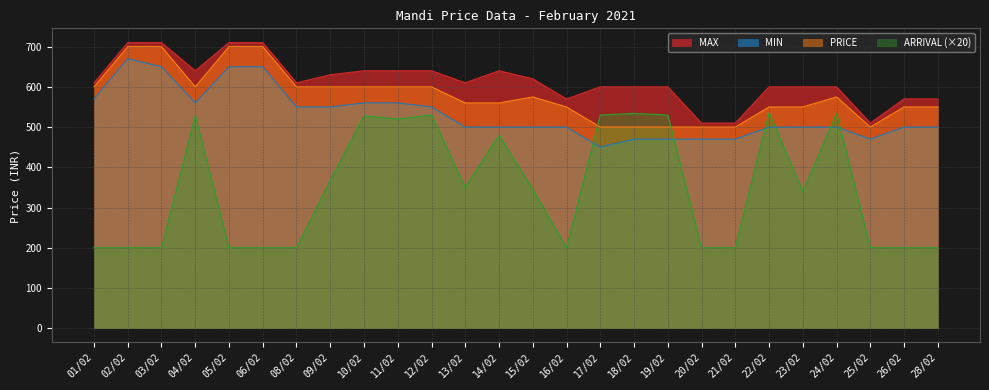

What is the difference between the maximum and minimum values in the ARRIVAL series?

336